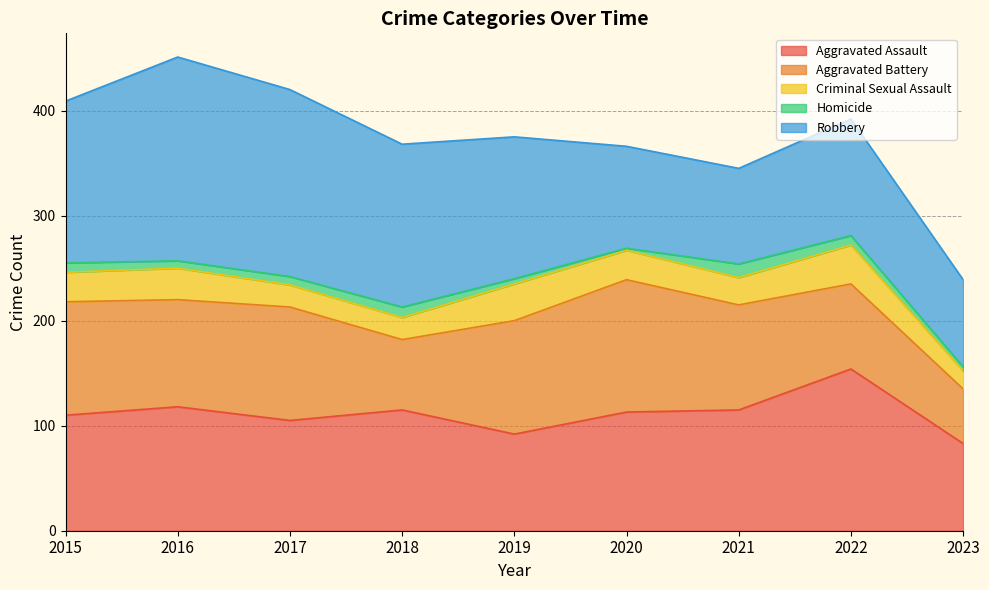

How many interior local valleys does the Homicide series have?

2